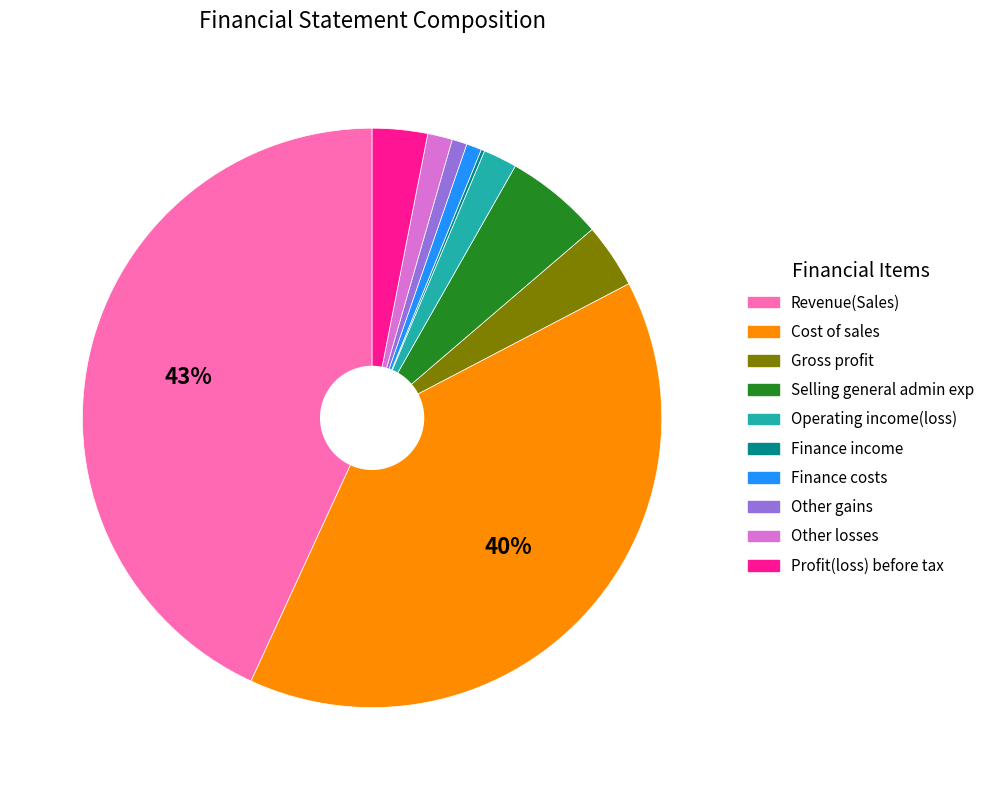

Is there any slice that represents more than half of the pie?

No